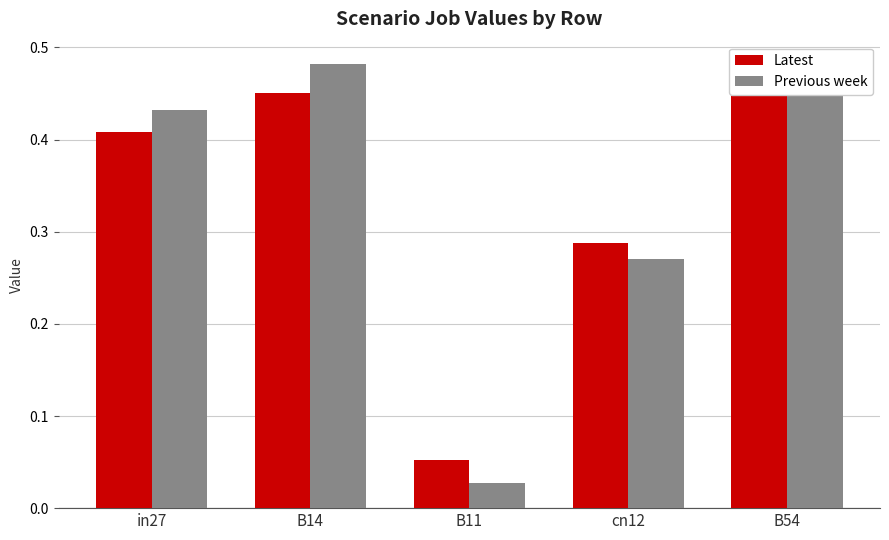

What is the difference between the maximum and minimum values in the Previous week series?

0.5